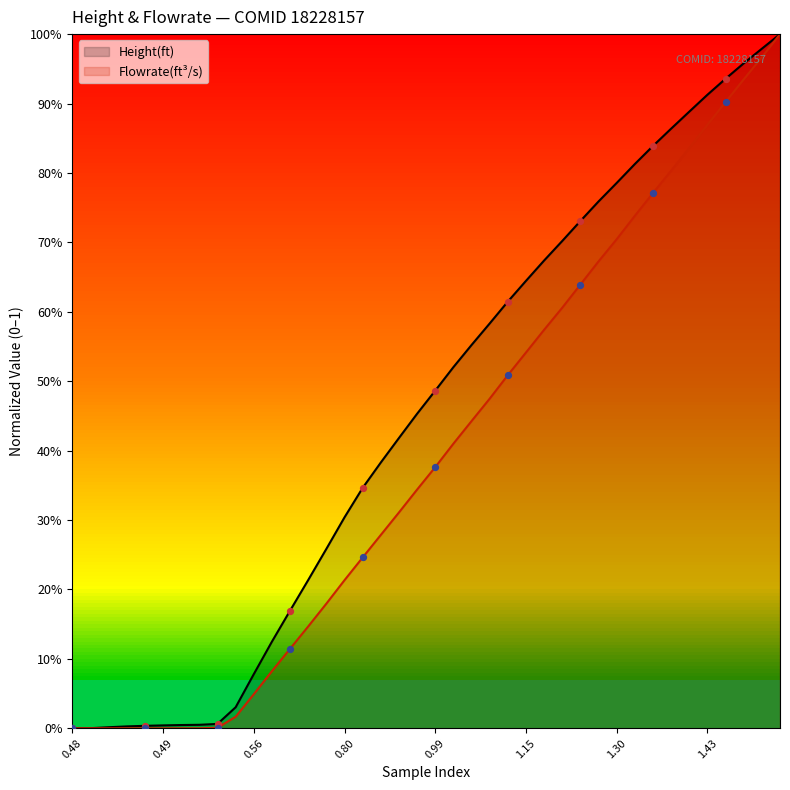

Which series has the widest spread of Y values?

Height(ft)